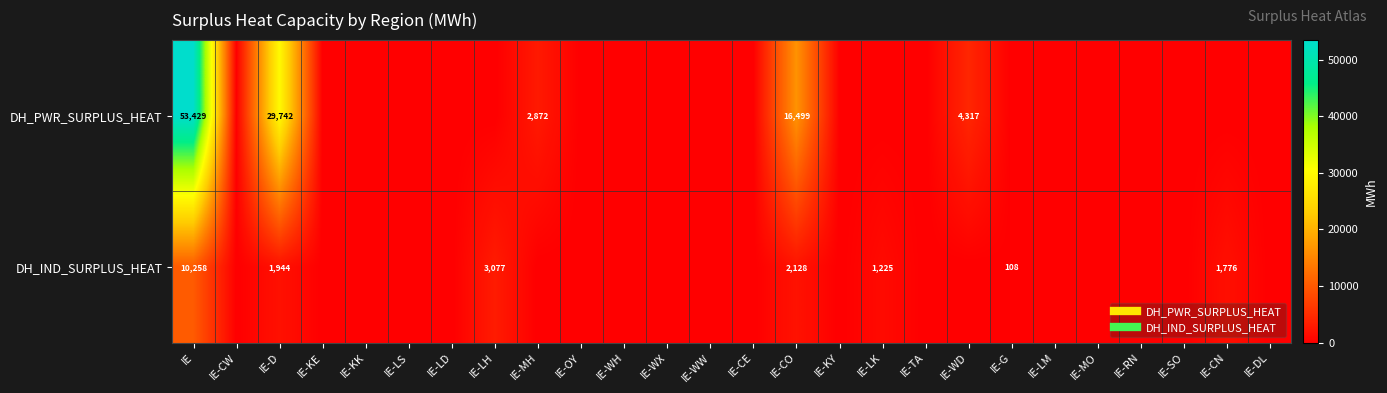

Rank the series by their maximum value, from lowest to highest.

DH_IND_SURPLUS_HEAT, DH_PWR_SURPLUS_HEAT